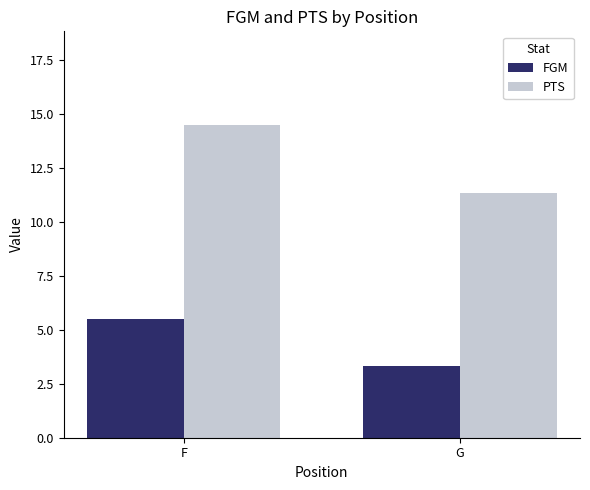

What is the sum of all FGM values?

8.8